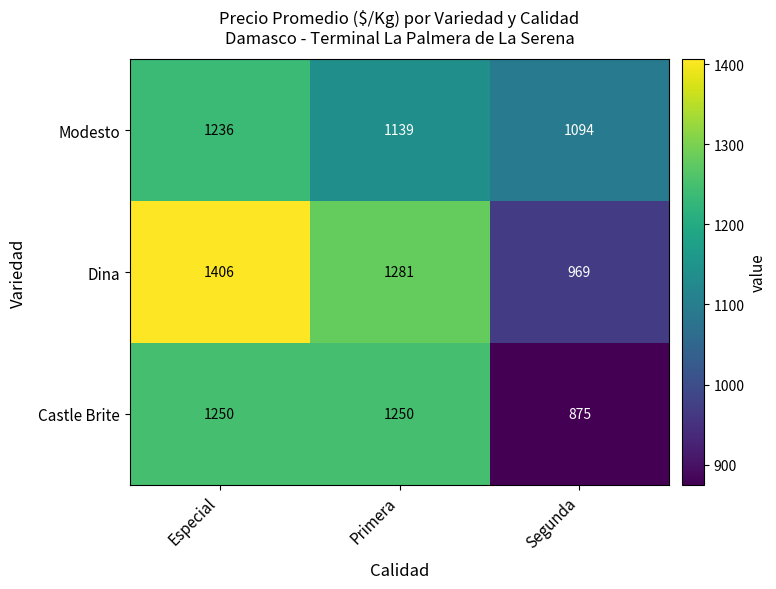

What is the difference between the highest and lowest values at Segunda?

219